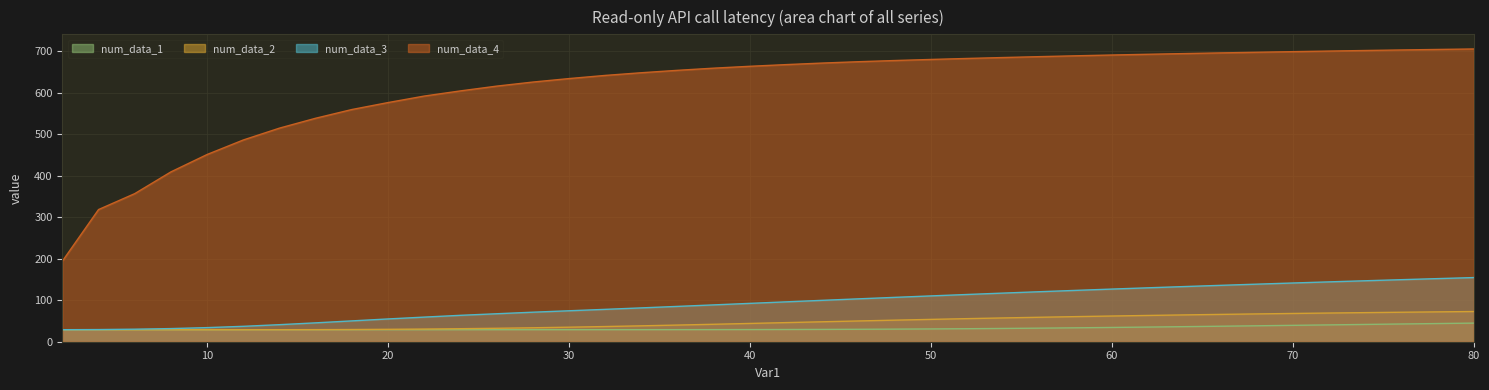

Which series ends up on top after the final intersection of num_data_1 and num_data_3?

num_data_3